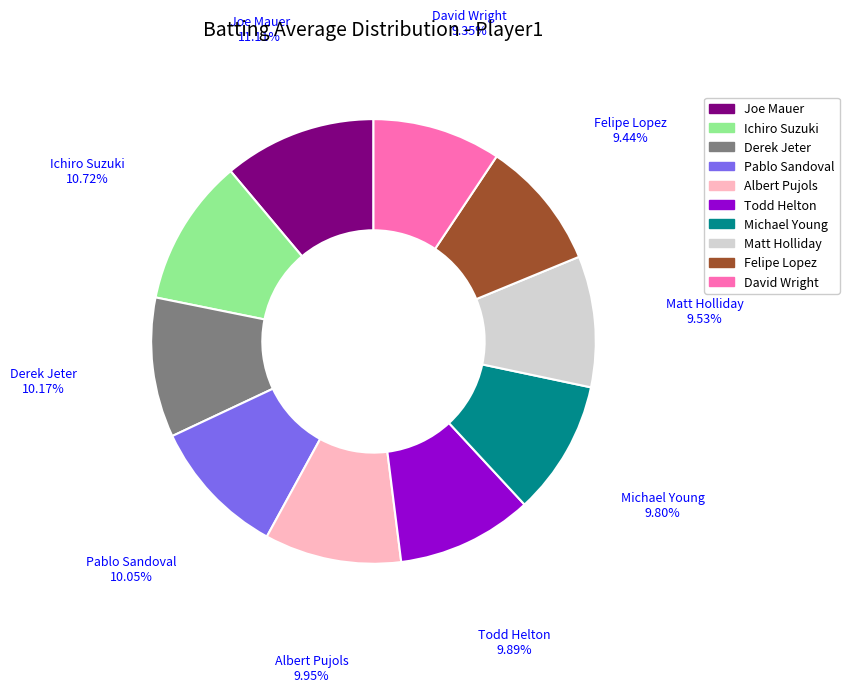

Count the number of slices in the pie.

10